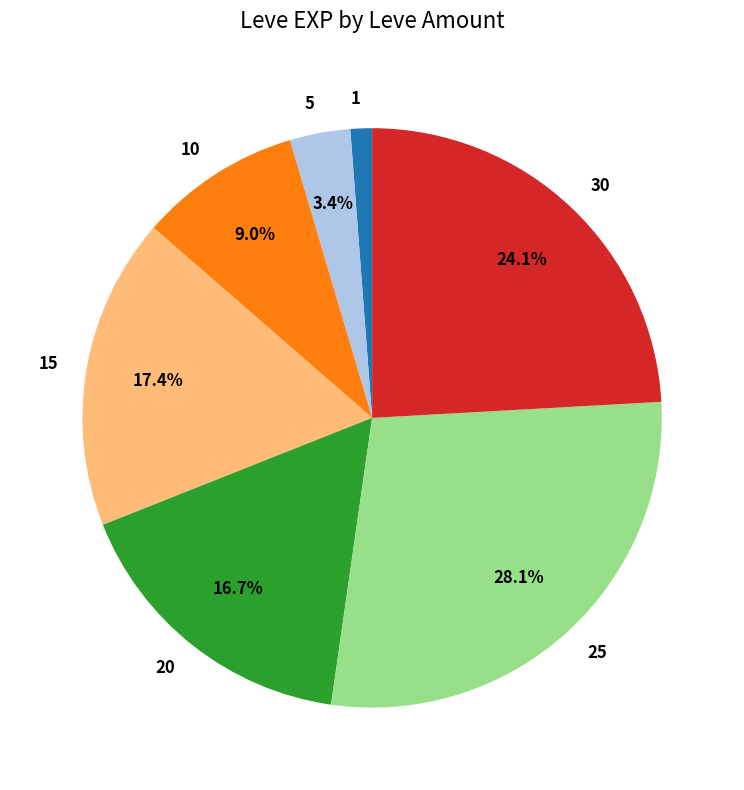

Does 25 represent more than half of the total?

No